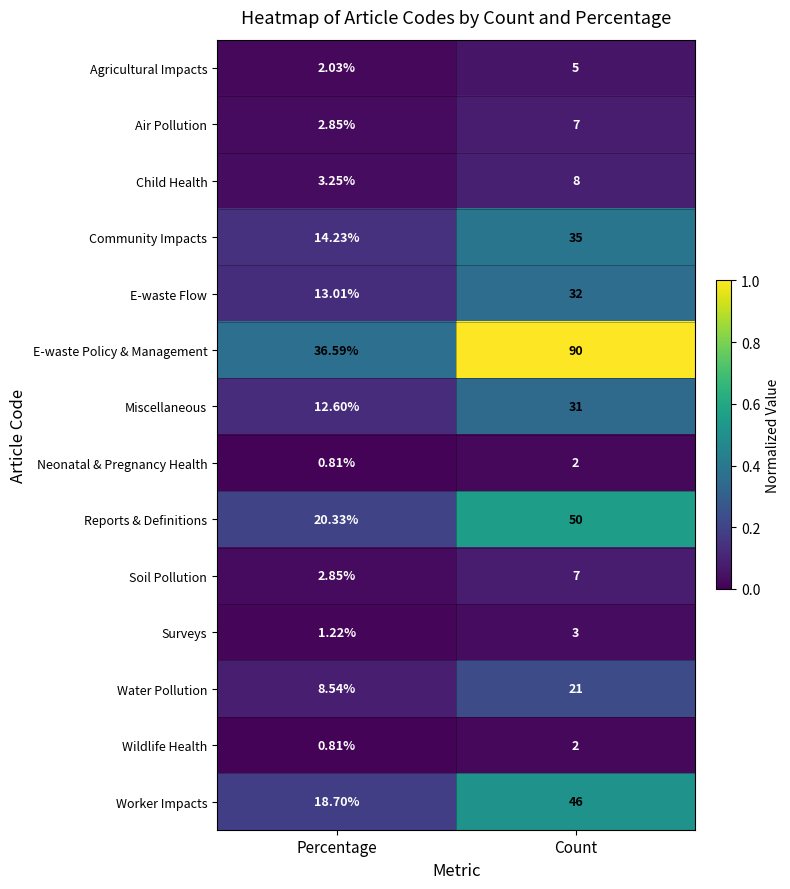

Between Percentage and Count, which series saw the biggest shift?

E-waste Policy & Management